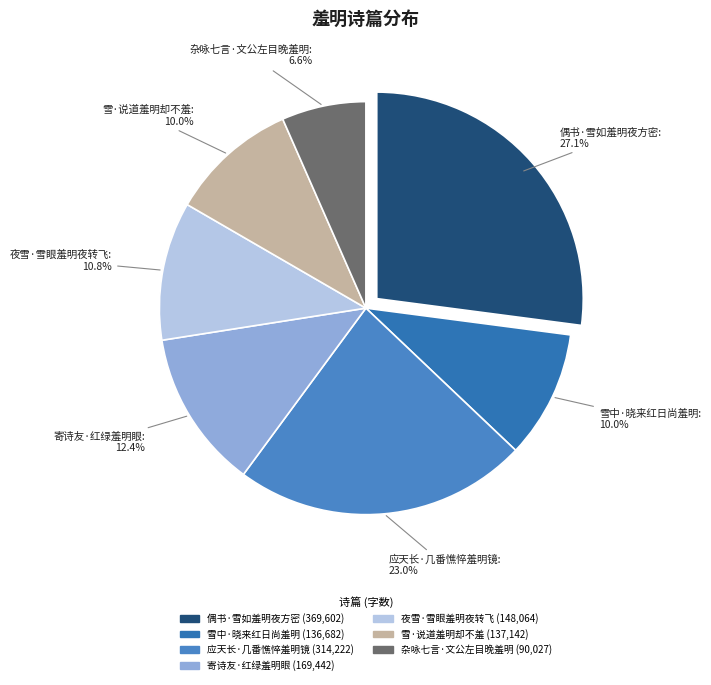

What percentage is the 夜雪·雪眼羞明夜转飞 slice, to the nearest percent?

11%